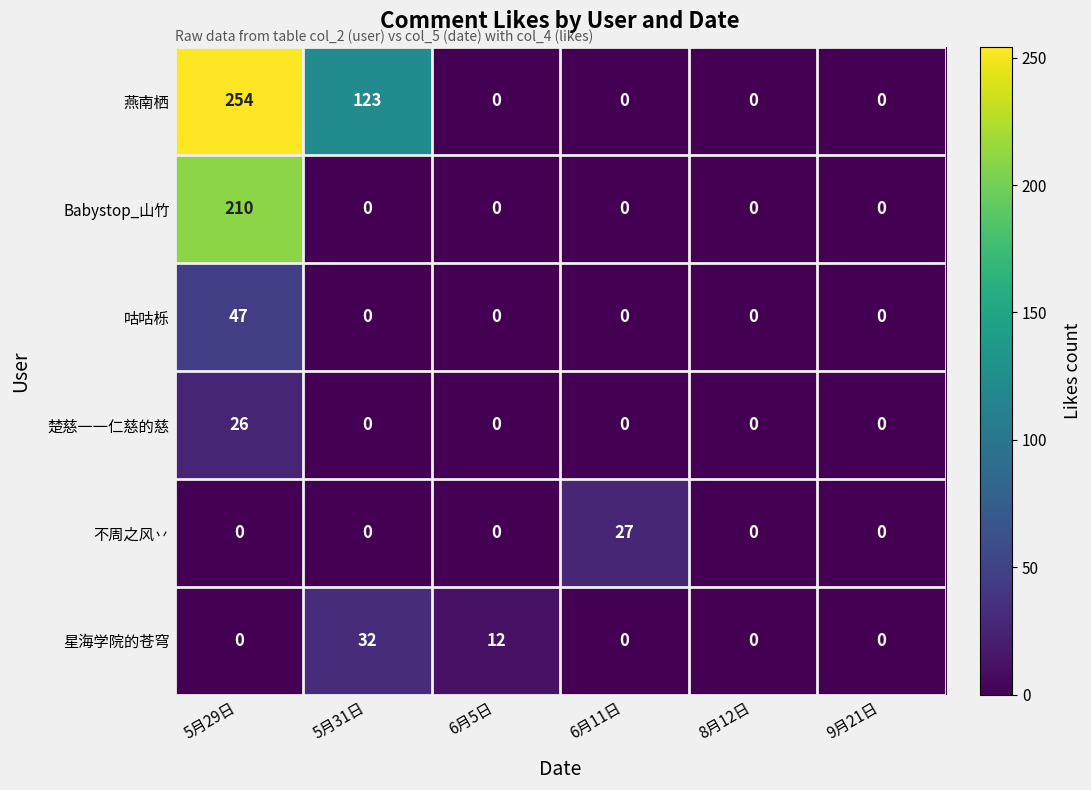

Which series has the largest total across all categories?

燕南栖